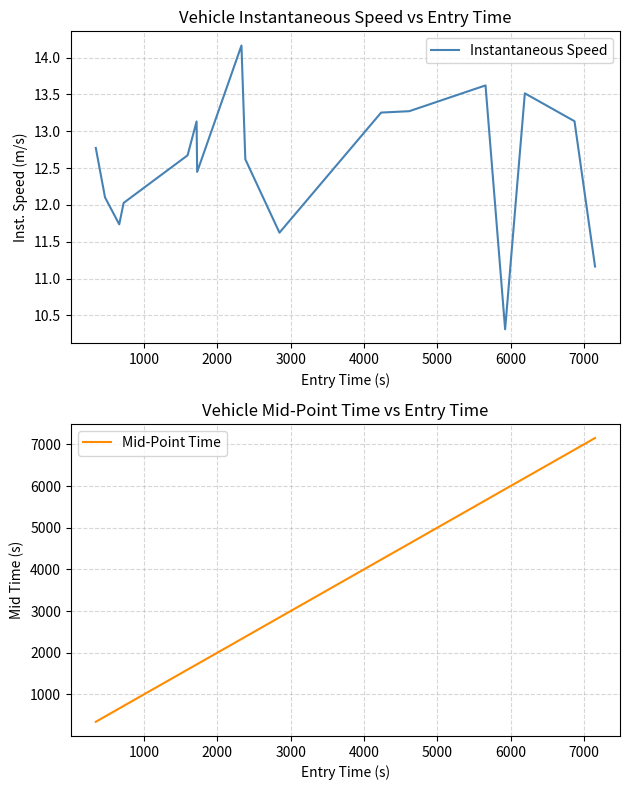

In Instantaneous Speed, how many points are higher than both neighbors (excluding endpoints)?

4